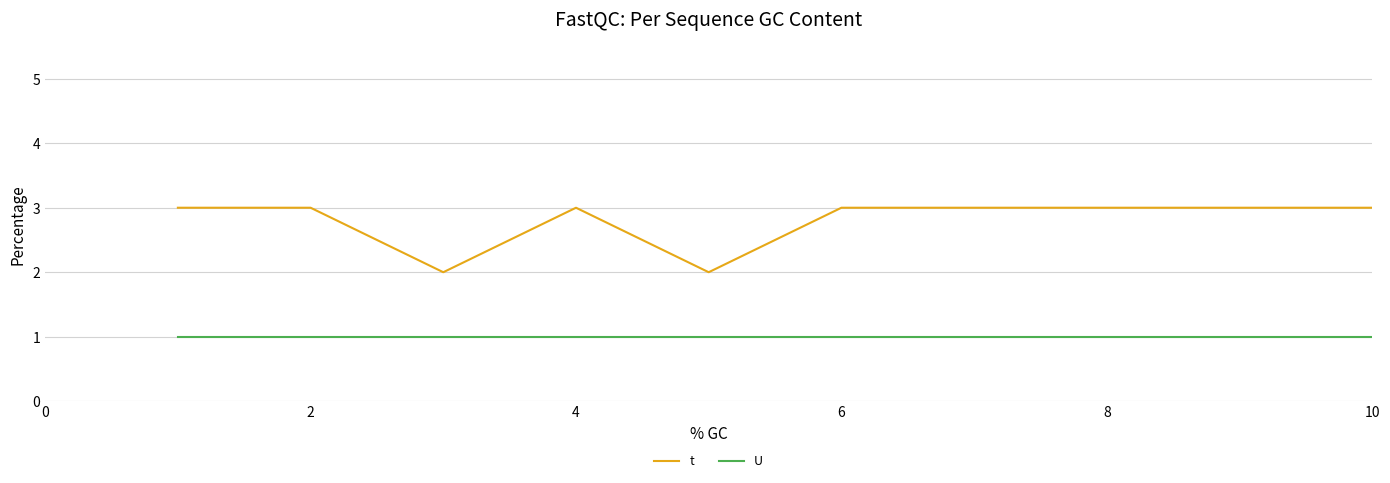

True or false: U and t cross at least once.

False